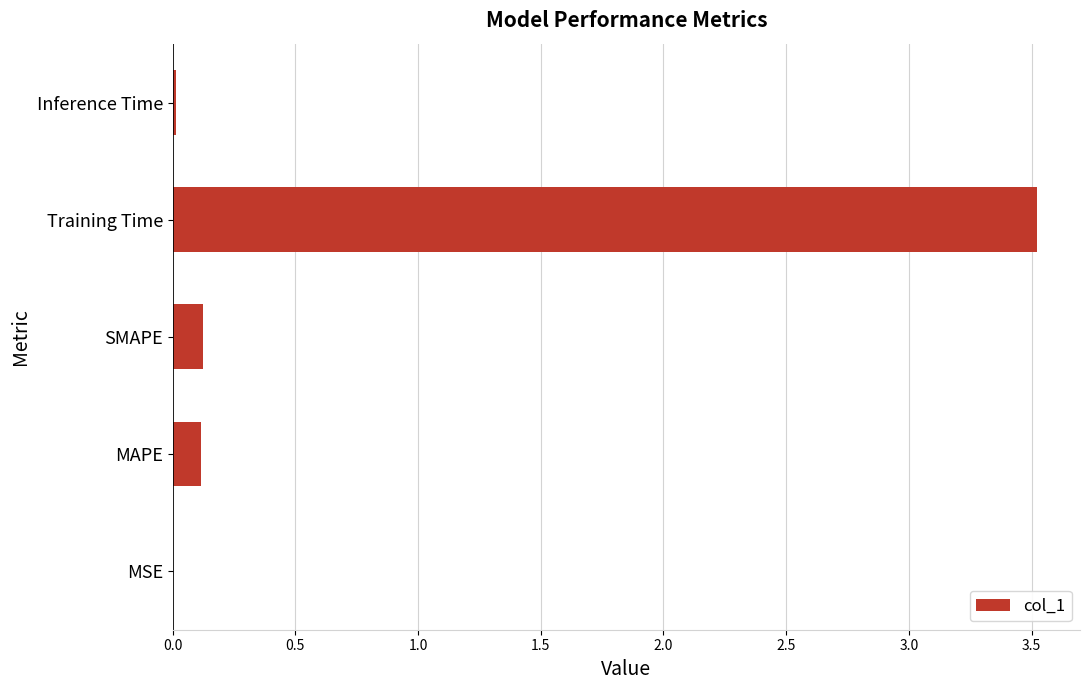

Between SMAPE and MSE, which is larger?

SMAPE